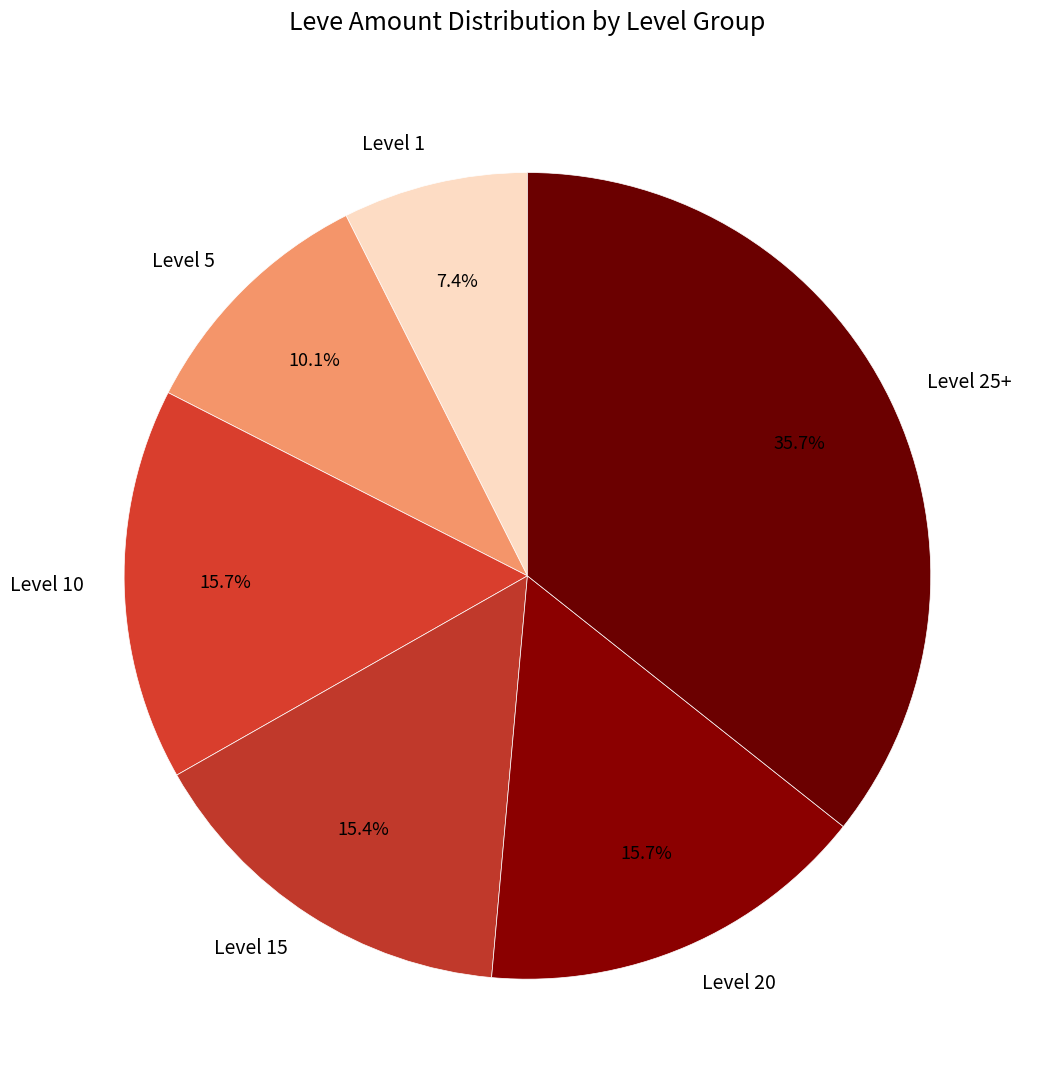

Which slice is the smallest?

Level 1